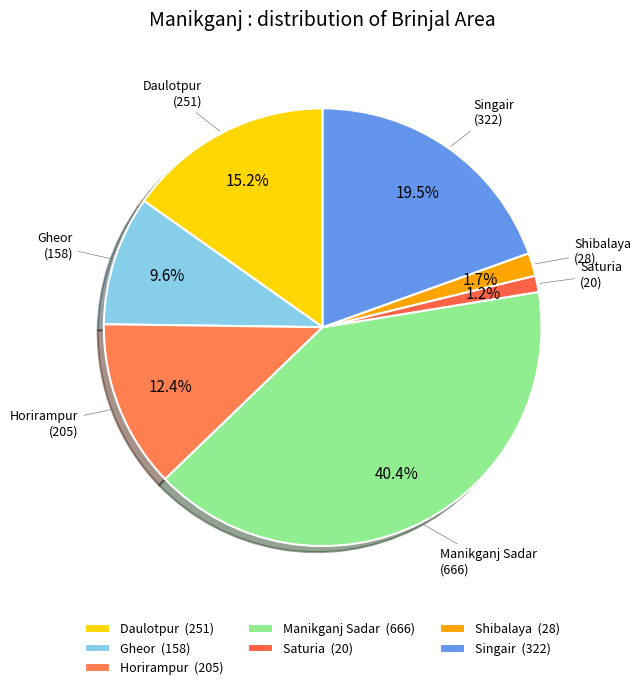

To the nearest percent, what is the difference between the largest and smallest slice percentages?

39%